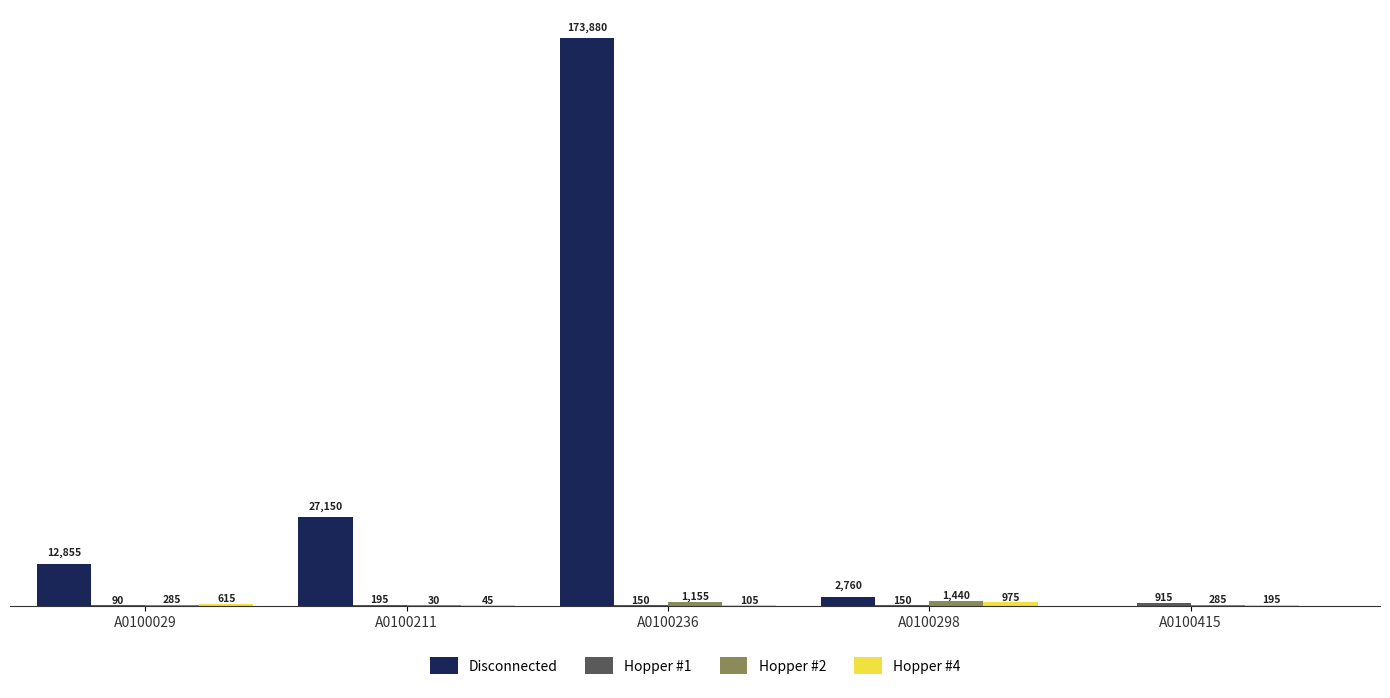

Which series changed the most between A0100236 and A0100298?

Disconnected